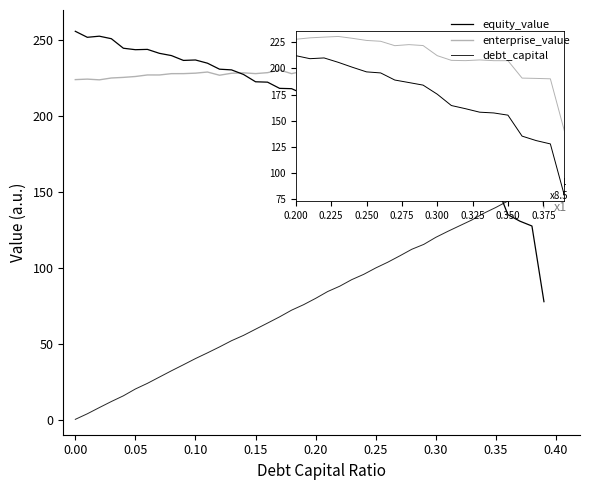

How many lines are shown in the chart?

3